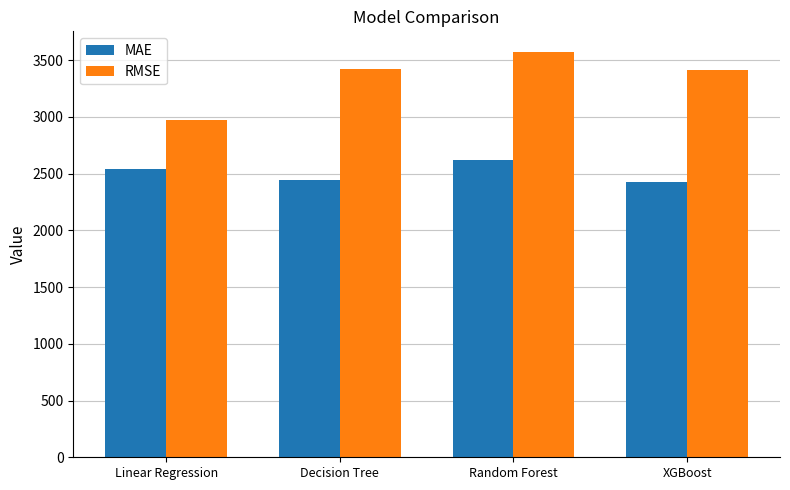

How many data points does each series have?

4